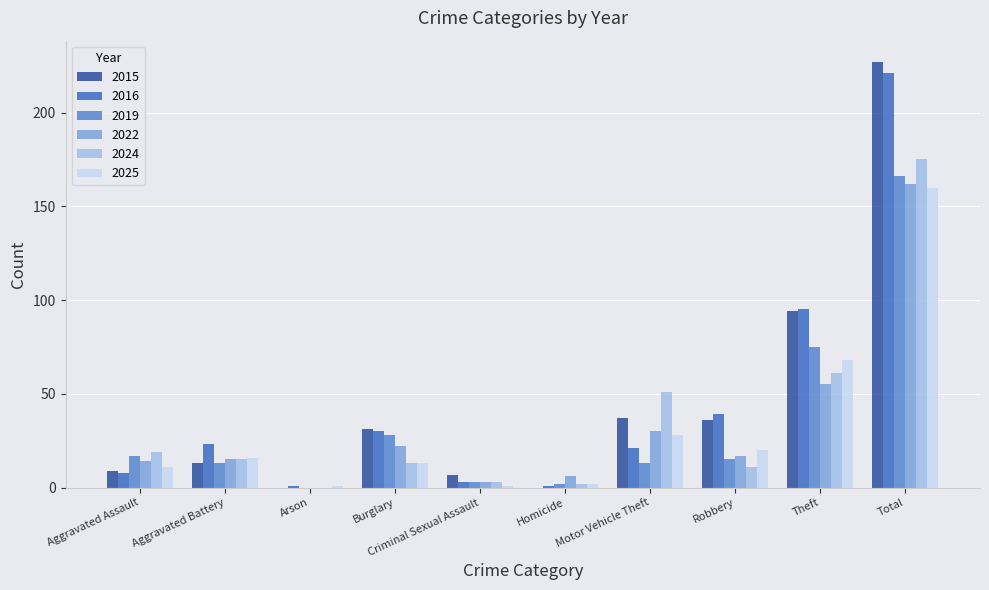

Where does the 2025 series first go above 16?

Motor Vehicle Theft